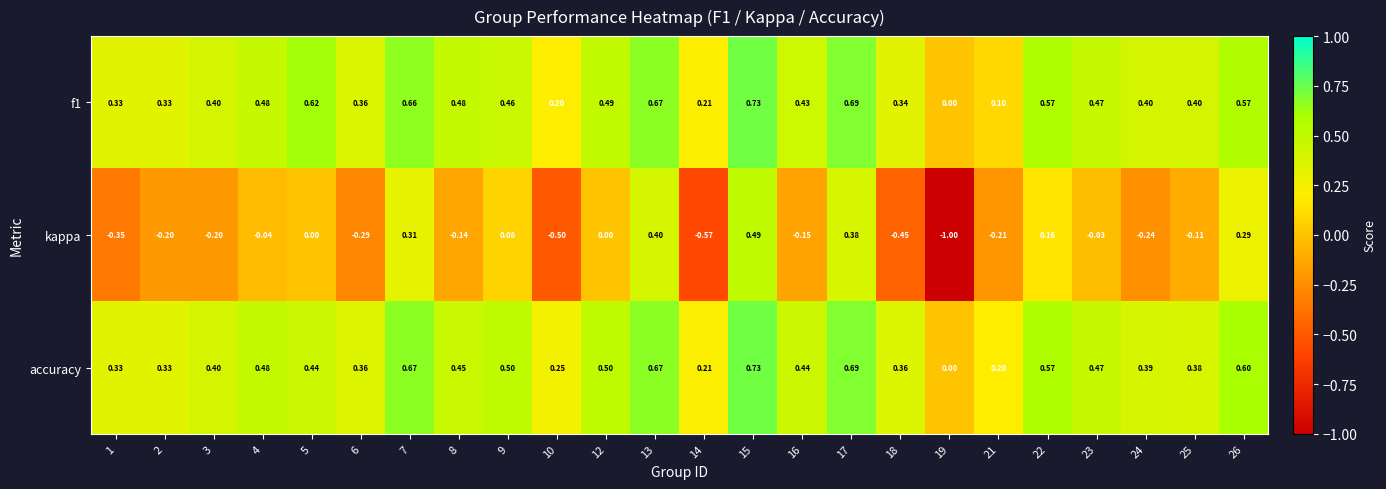

What is the smallest value displayed?

-1.0